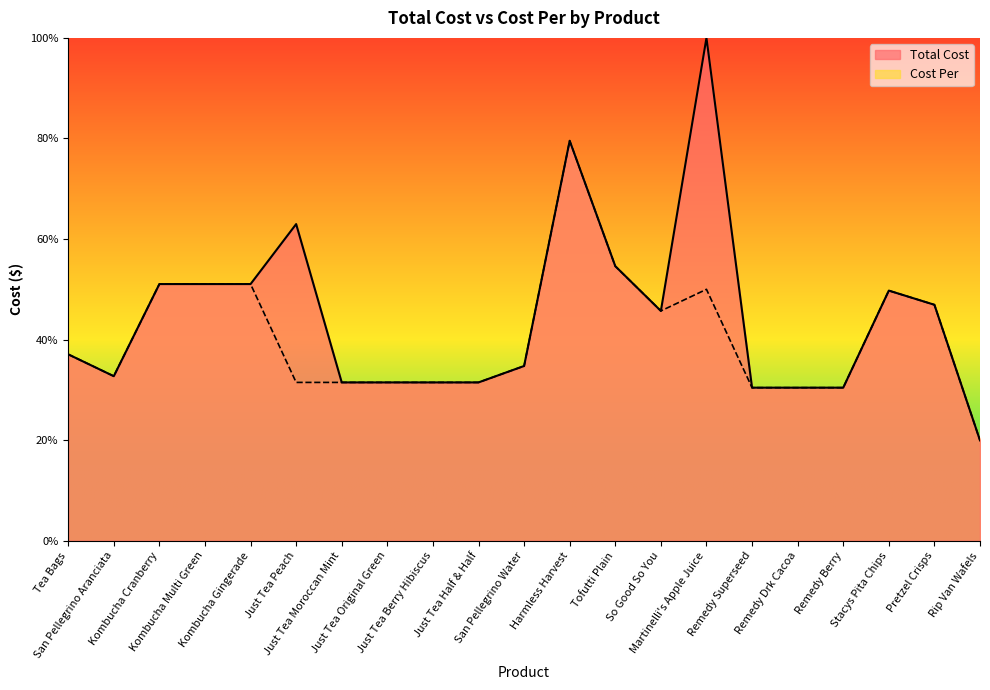

What is the average value of the Cost Per series?

40.6